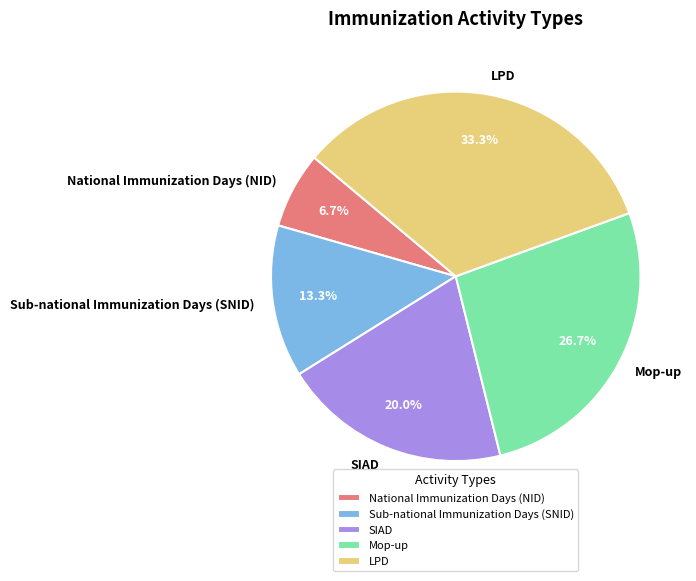

Rank the categories by value from lowest to highest.

National Immunization Days (NID), Sub-national Immunization Days (SNID), SIAD, Mop-up, LPD